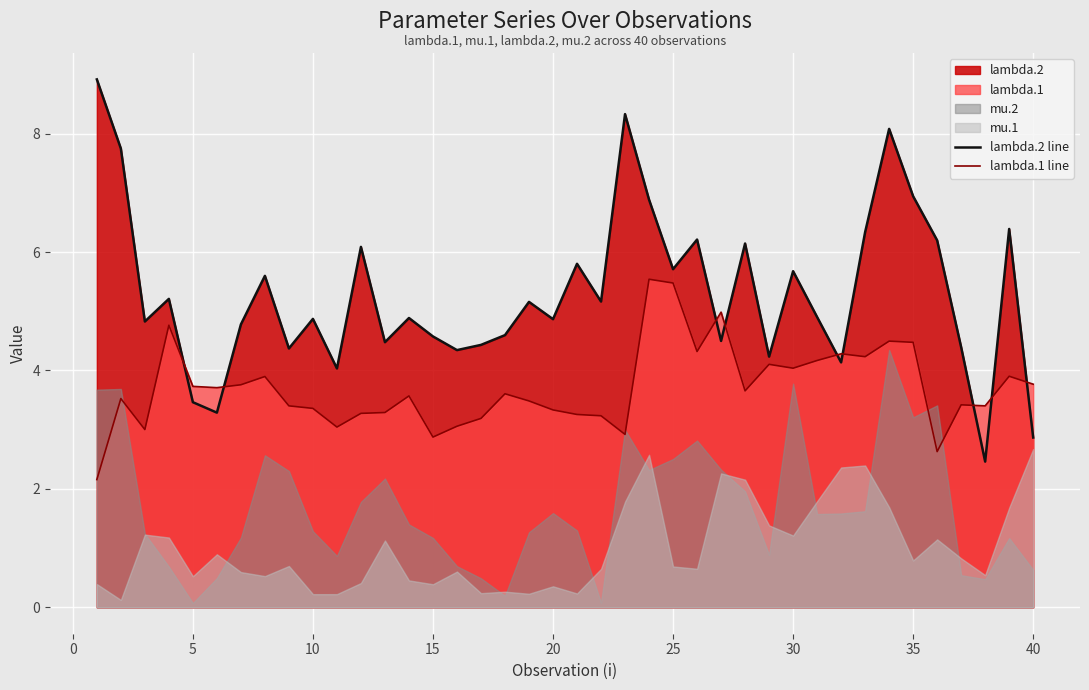

What is the minimum value for lambda.2 line?

2.5